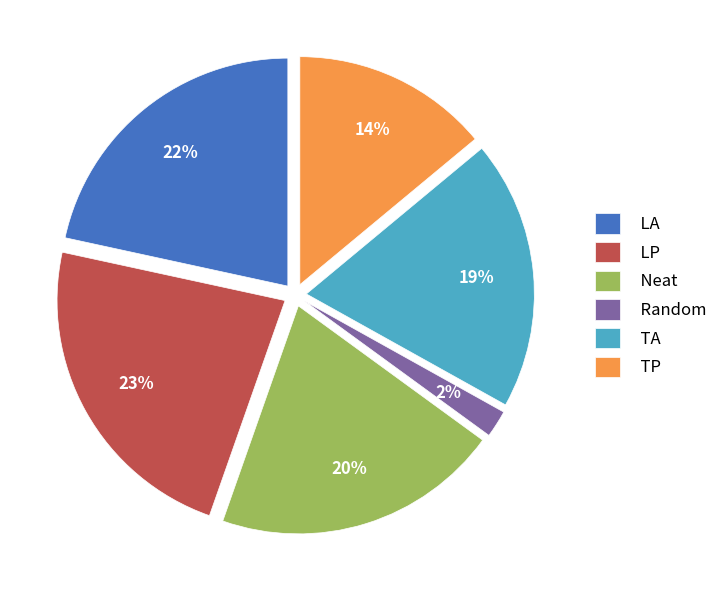

What percentage is the TP slice, to the nearest percent?

14%